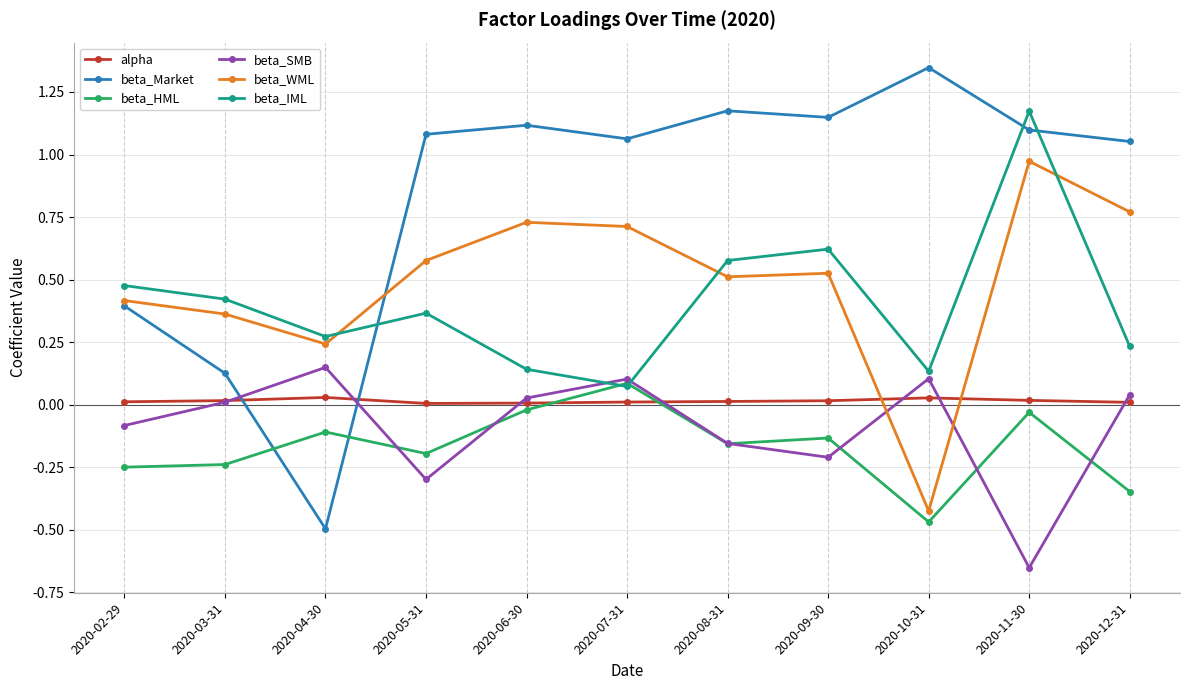

True or false: beta_WML and alpha intersect in this chart.

True